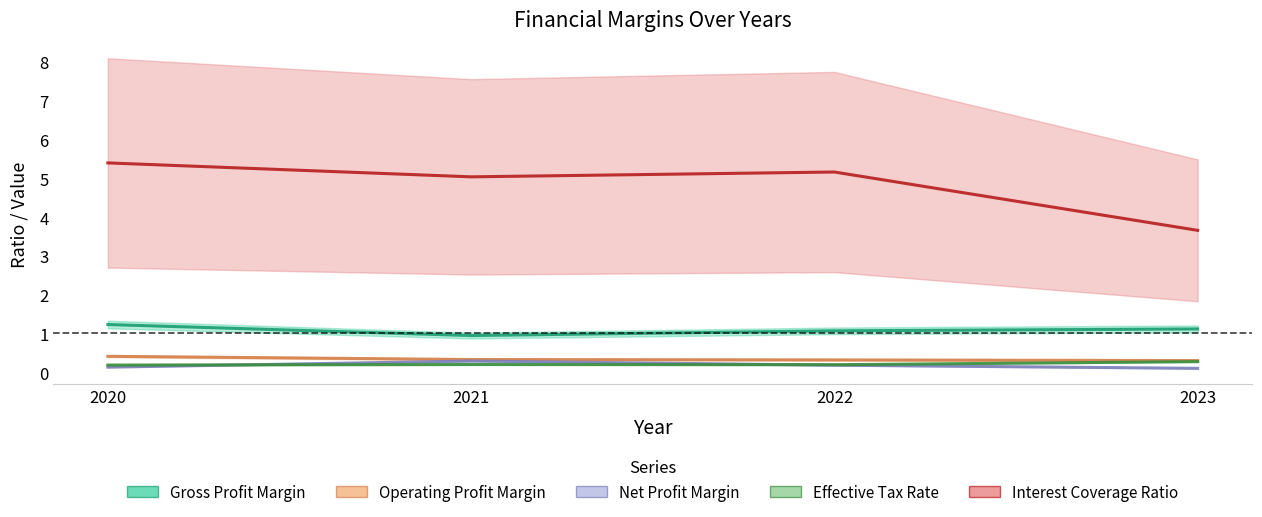

What is the difference between the highest and lowest values at 2020?

5.3